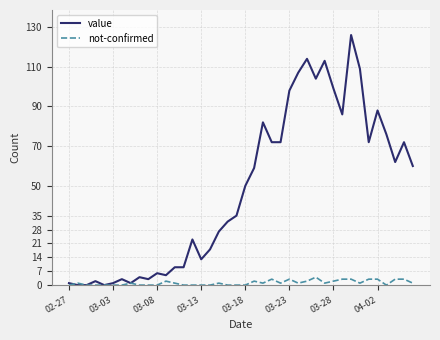

Which series has the largest range (max minus min)?

value